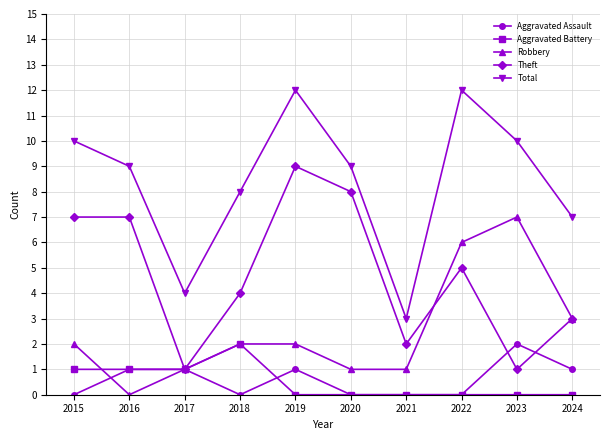

Read the Robbery value at 2019.

2